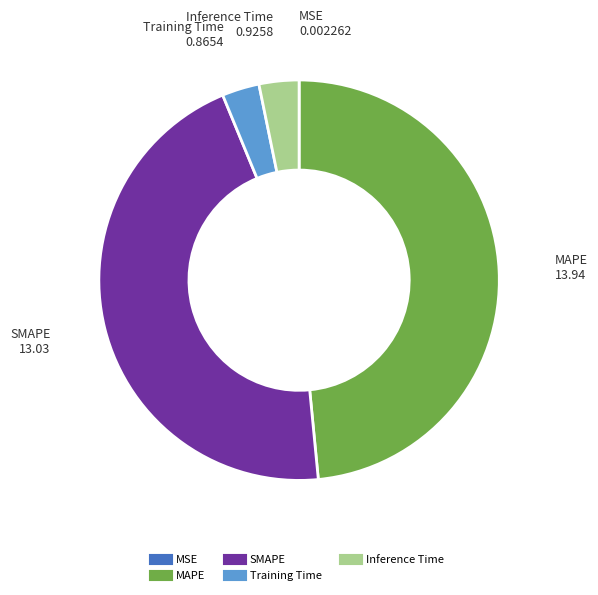

Which has a higher value, Training Time or MAPE?

MAPE